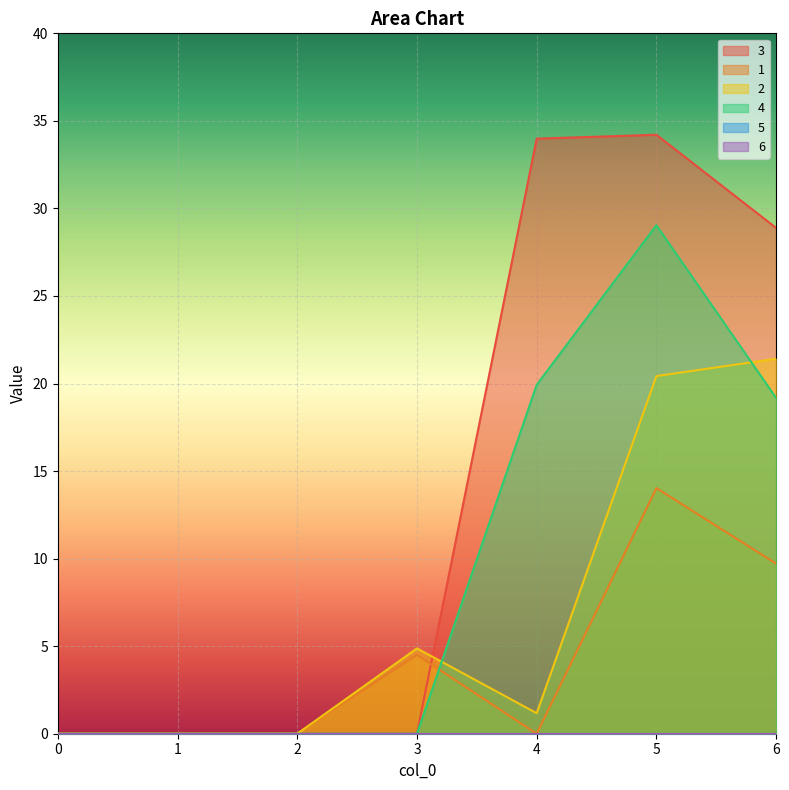

How many interior local valleys does the 1 series have?

1